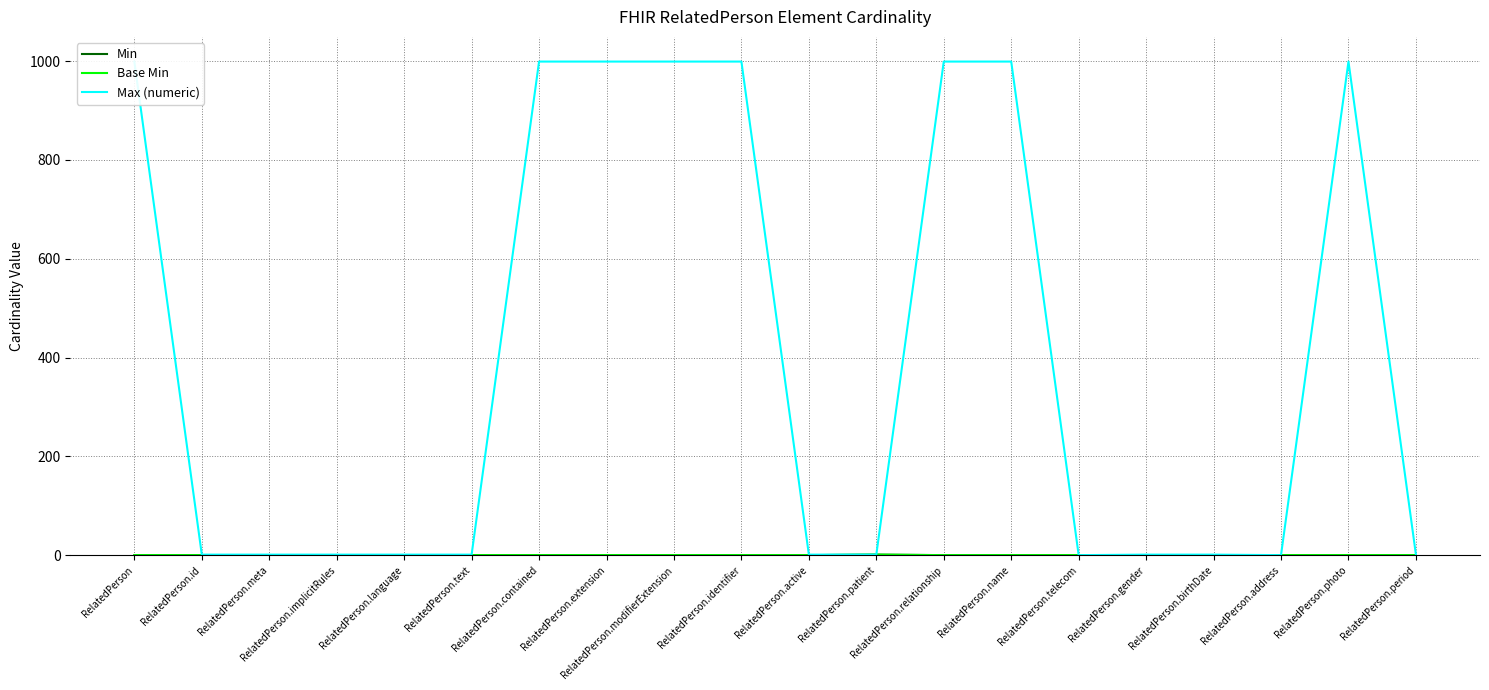

Which series has the largest total across all categories?

Max (numeric)